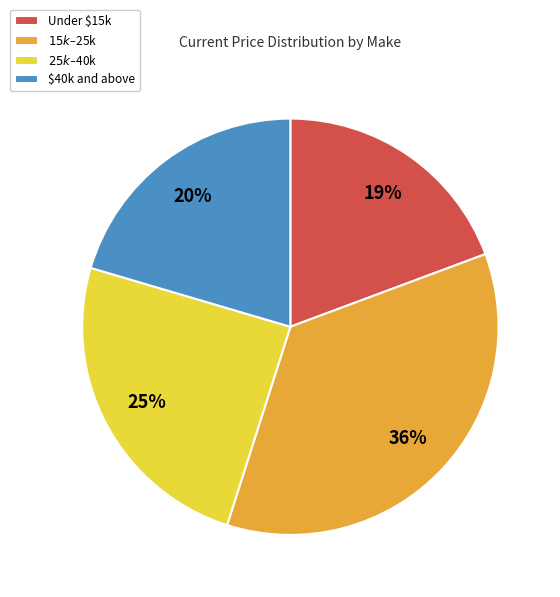

Which slice is the smallest?

Under $15k